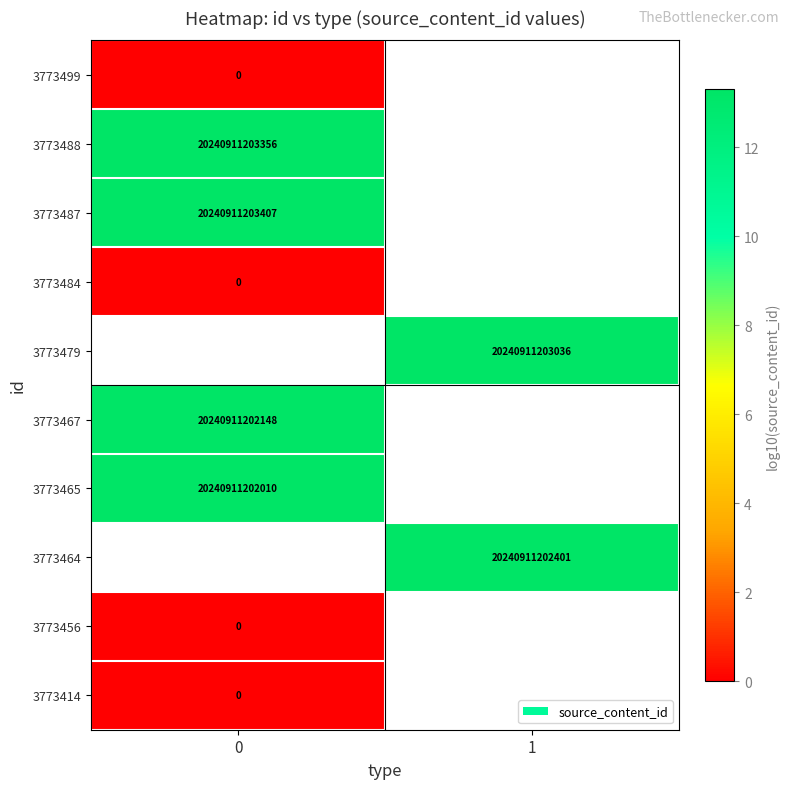

How many data points does each series have?

2